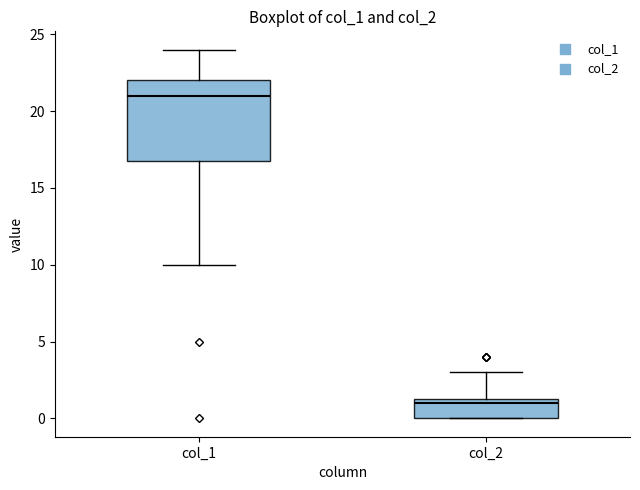

Reading left to right, read every box against the y-axis: the position of its median line, the range the box covers, and the ends of its whiskers. The values are not printed on the chart, so give them approximately, as read against the axis.

col_1: median 21.0, box 17.0 to 22.0, whiskers 10.0 to 24.0
col_2: median 1.0, box 0.0 to 1.5, whiskers 0.0 to 3.0